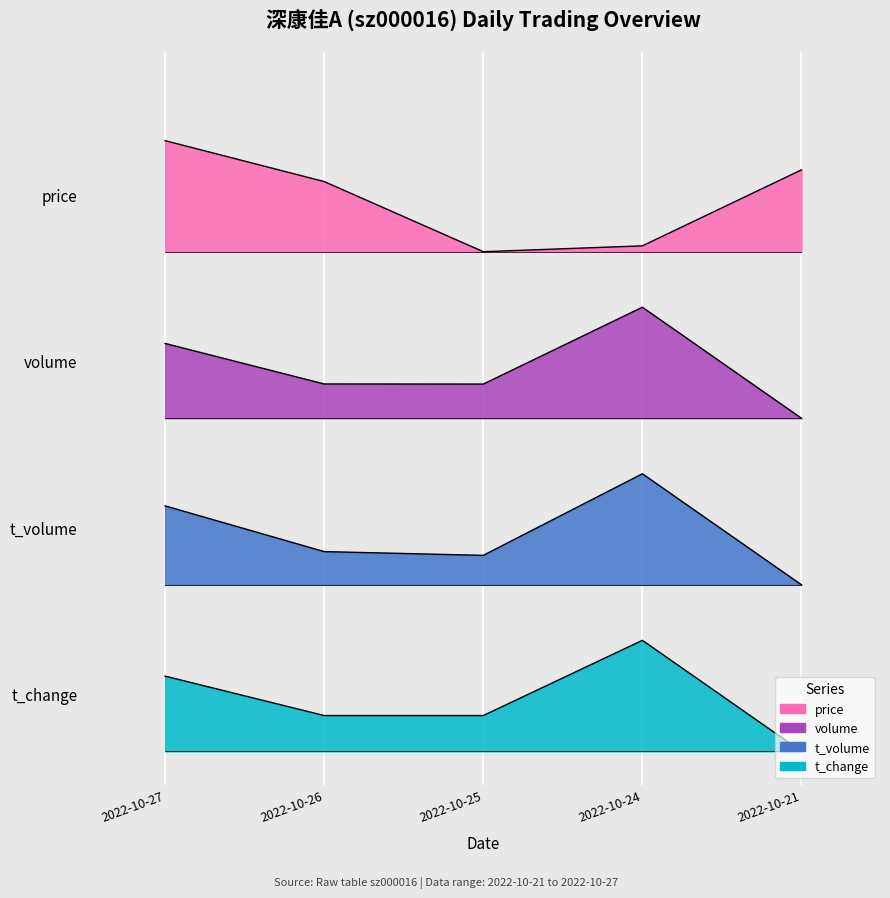

Reading left to right, what are all the values shown in this chart?

price: 5.5	5.1	4.5	4.6	5.2
volume: 3.7	3.3	3.3	4.0	3.0
t_volume: 2.2	1.8	1.8	2.5	1.5
t_change: 0.7	0.3	0.3	1.0	0.0